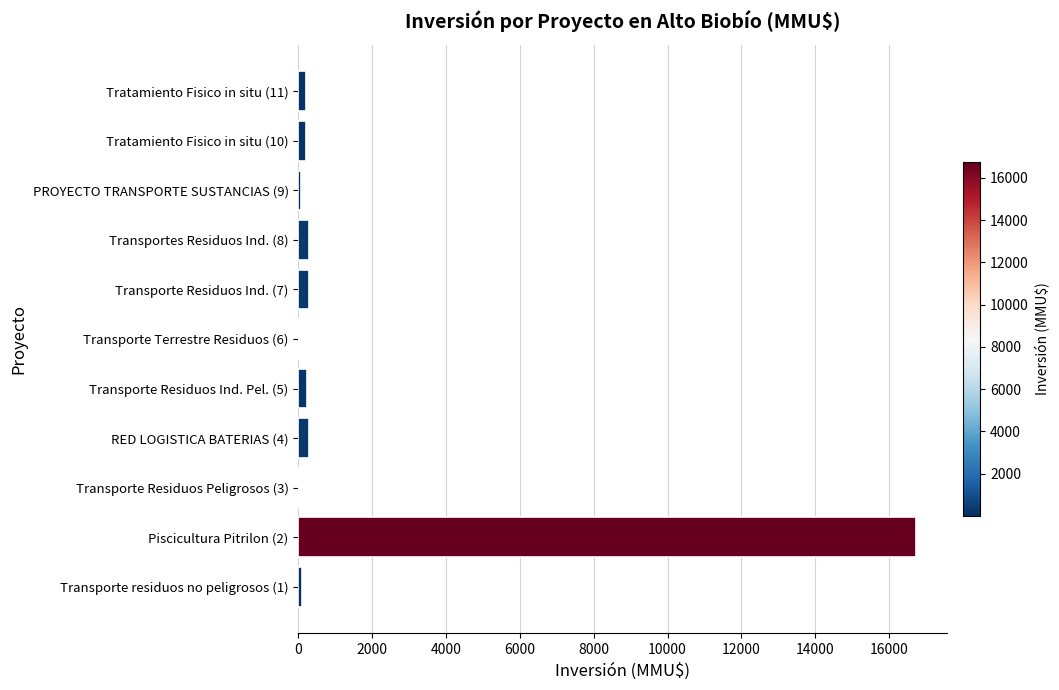

What is the maximum value shown in the chart?

16736